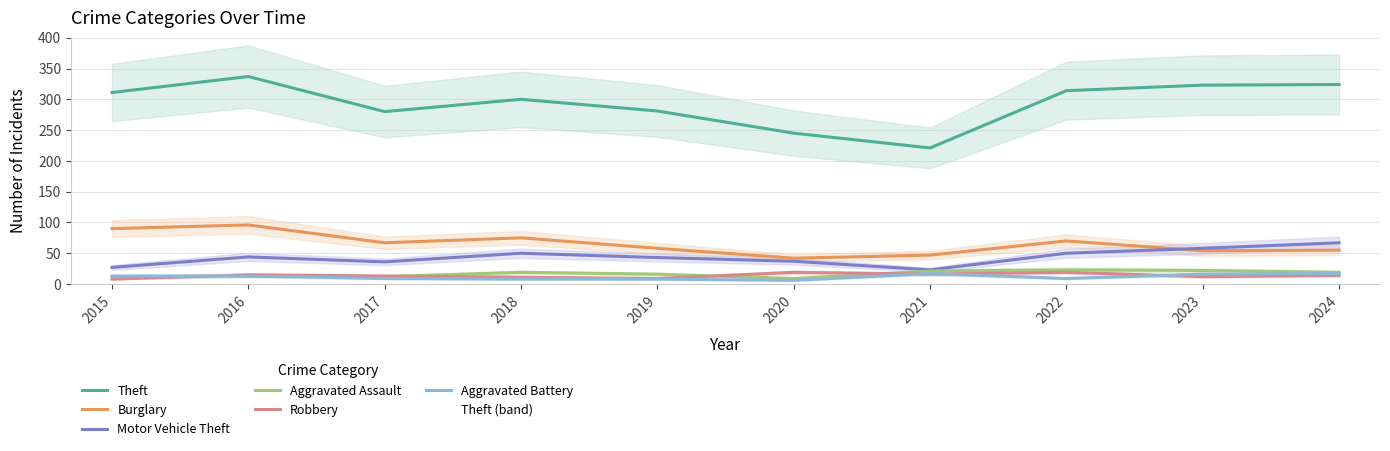

The value of Theft at 2022 is 102. True or false?

False